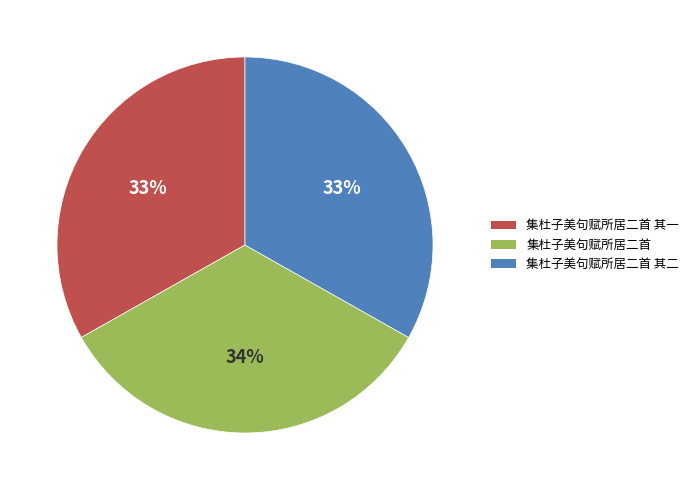

Is 集杜子美句赋所居二首 the majority of the pie?

No